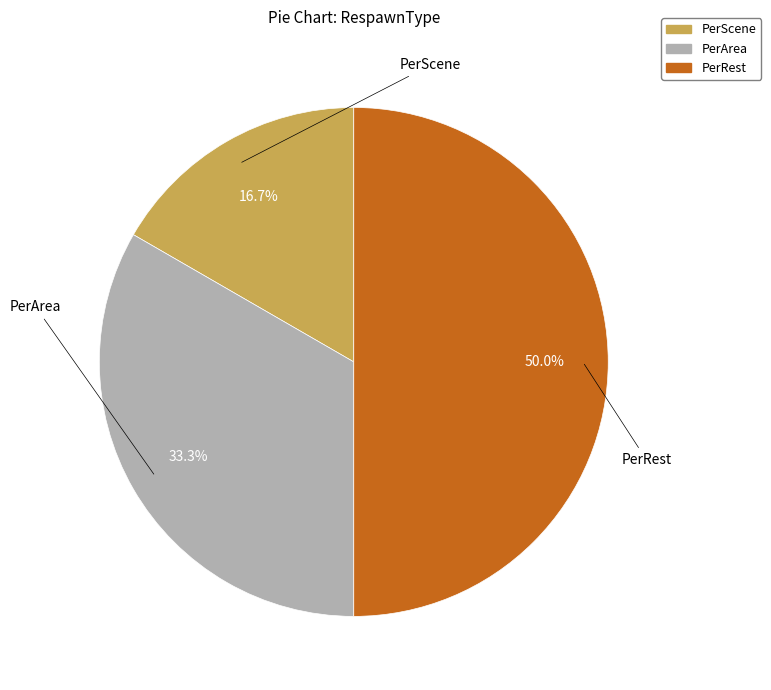

Is it true that PerRest is 60% of the pie?

False